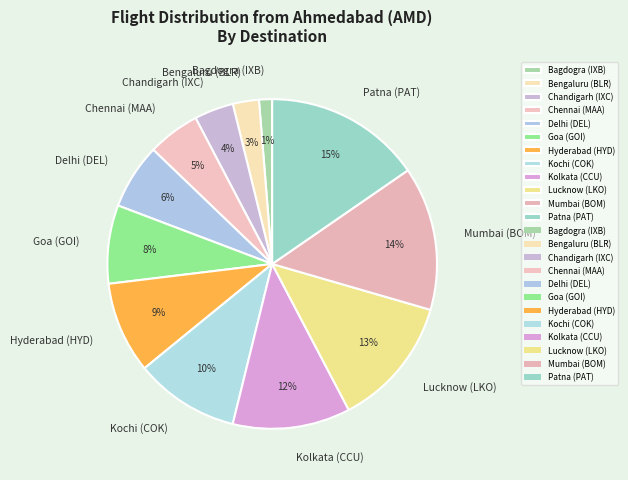

What is the ratio of the value at Goa (GOI) to the value at Lucknow (LKO)?

0.6